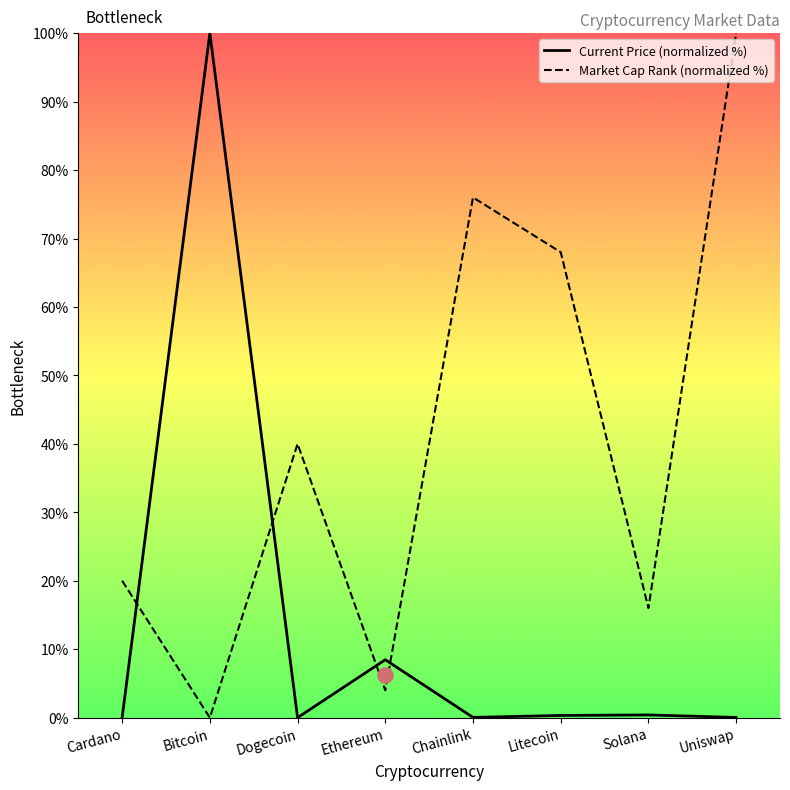

At how many categories does at least one series exceed 17?

6